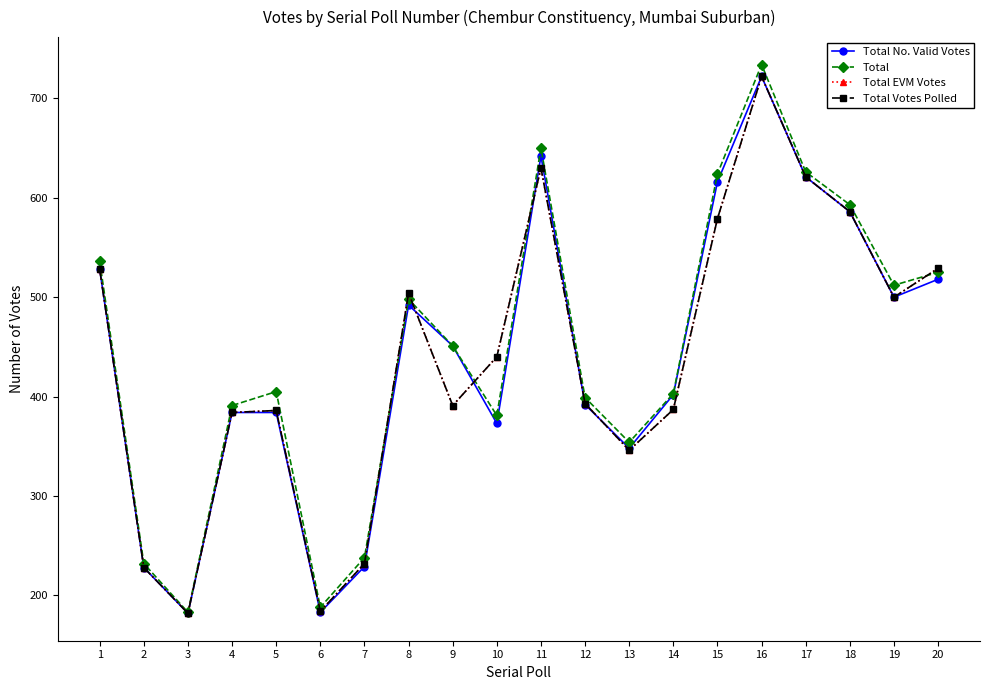

True or false: Total and Total Votes Polled intersect in this chart.

True